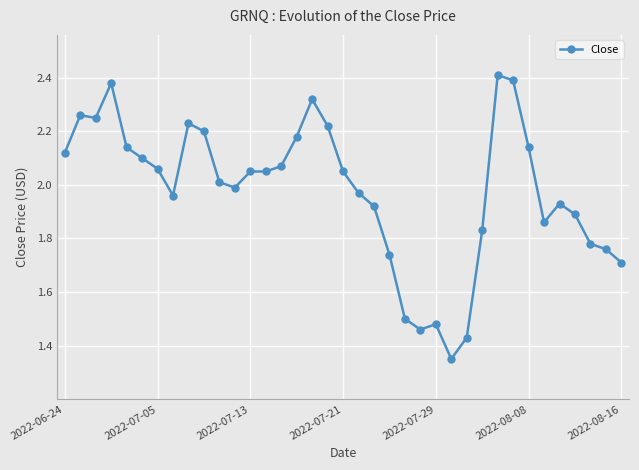

What is the sum of all values?

73.2